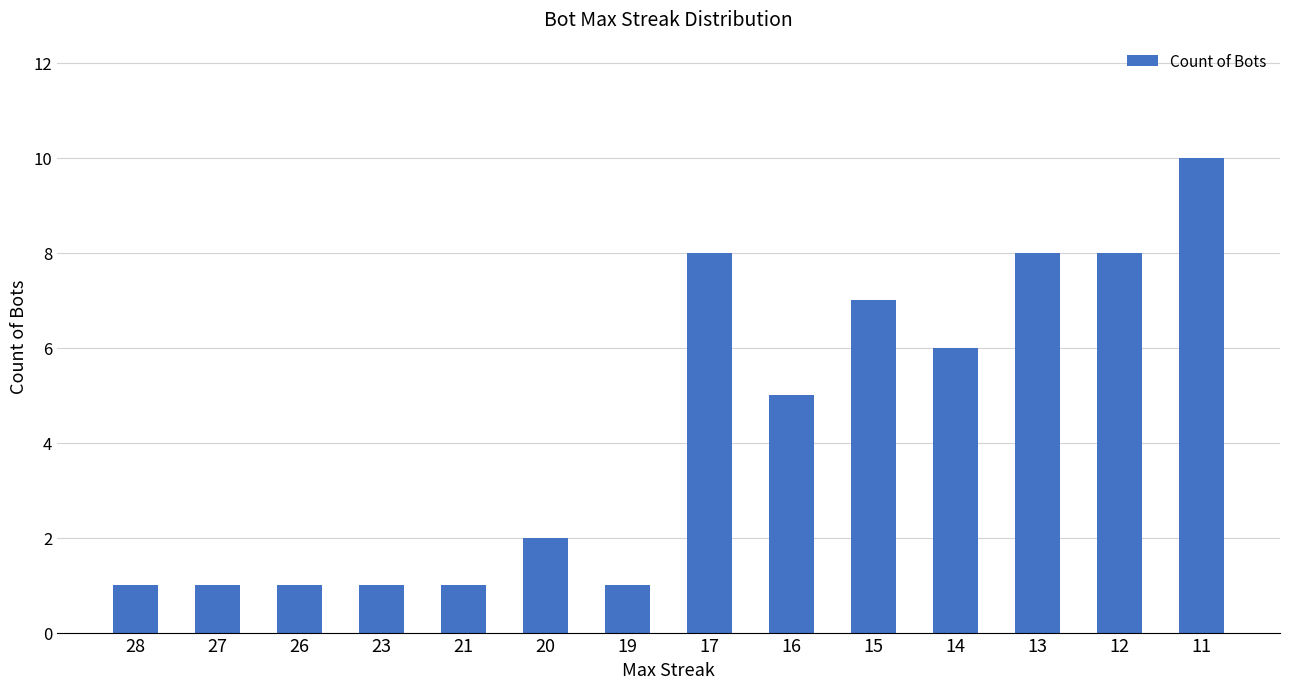

What is the average value?

4